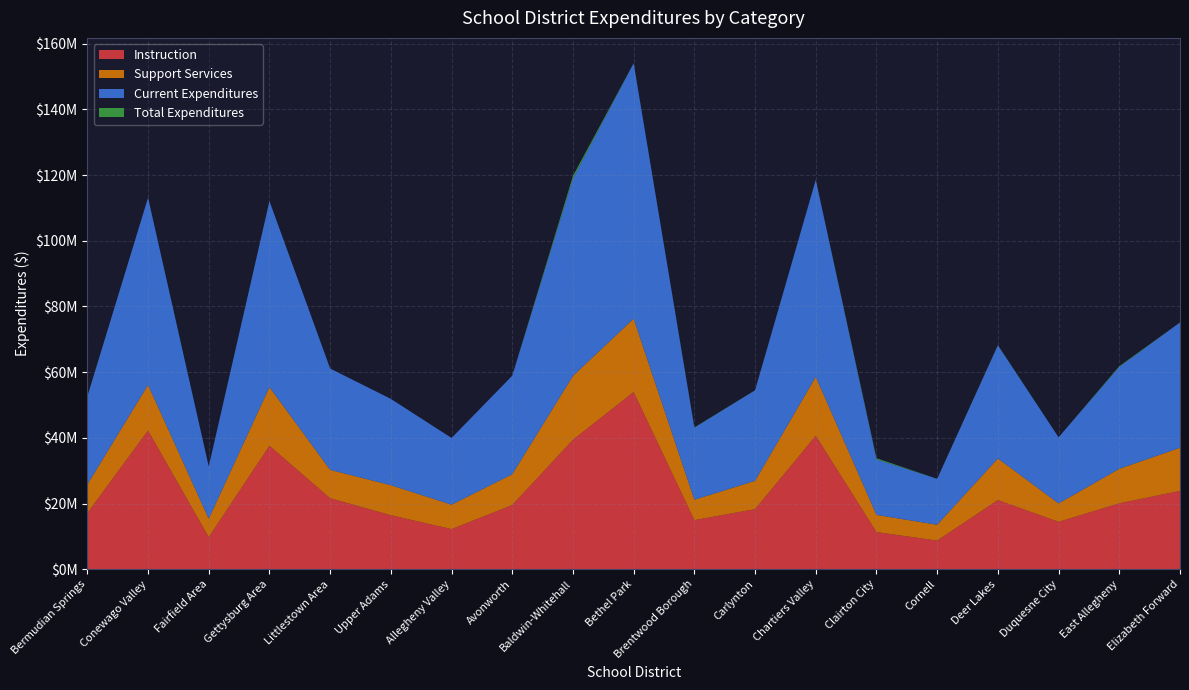

Reading left to right, extract all data points from this chart.

Instruction: 17094222.5	42218832.4	9771071.4	37570812.5	21602683.9	16437835.0	12212934.0	19535457.6	39413113.6	53934370.1	14944156.4	18288556.7	40622775.1	11298877.4	8719127.0	21054361.2	14419006.1	20060089.0	23844847.3
Support Services: 8689190.3	13885295.9	5610271.0	17864770.5	8650718.6	9132183.4	7439355.4	9378762.1	19457330.4	22324604.9	6208673.9	8621676.4	17944918.7	5237334.2	4817703.0	12681028.2	5612657.0	10511181.0	13130513.7
Current Expenditures: 26789736.4	56989702.9	15884195.4	56616004.5	30834785.4	26279166.9	20302749.5	29995271.7	60039577.0	77768522.5	21932572.7	27543315.2	59974568.1	16921864.8	13978398.0	34430489.2	20122362.2	31034563.0	38151168.3
Total Expenditures: 31992.0	0.0	0.0	18287.6	0.0	0.0	0.0	0.0	810131.0	9439.4	84672.1	39320.0	0.0	334020.8	0.0	58213.0	0.0	208167.4	0.0